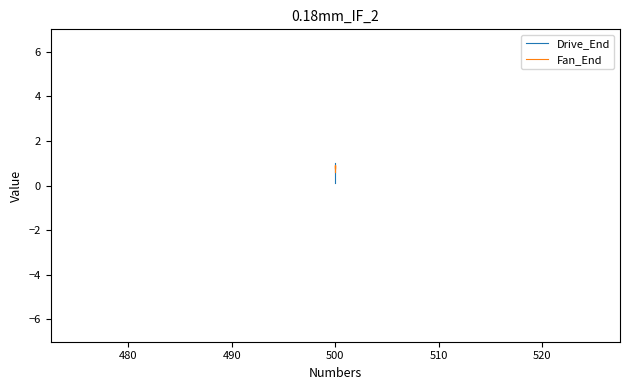

What are all the series names shown in the legend?

Drive_End, Fan_End